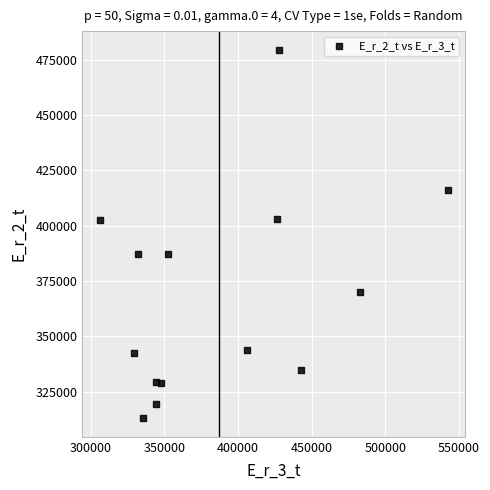

What is the range of X values (max minus min)?

236222